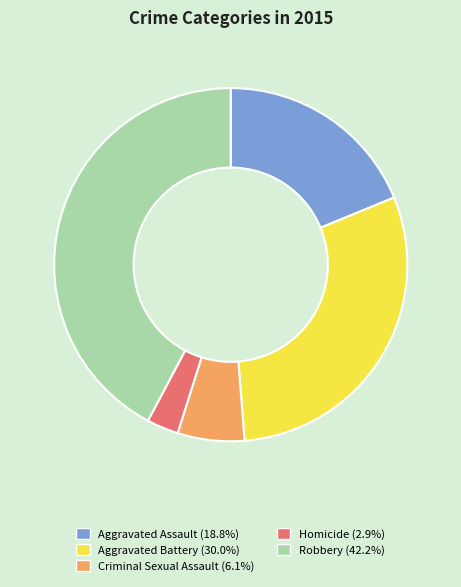

Which slice is the smallest?

Homicide